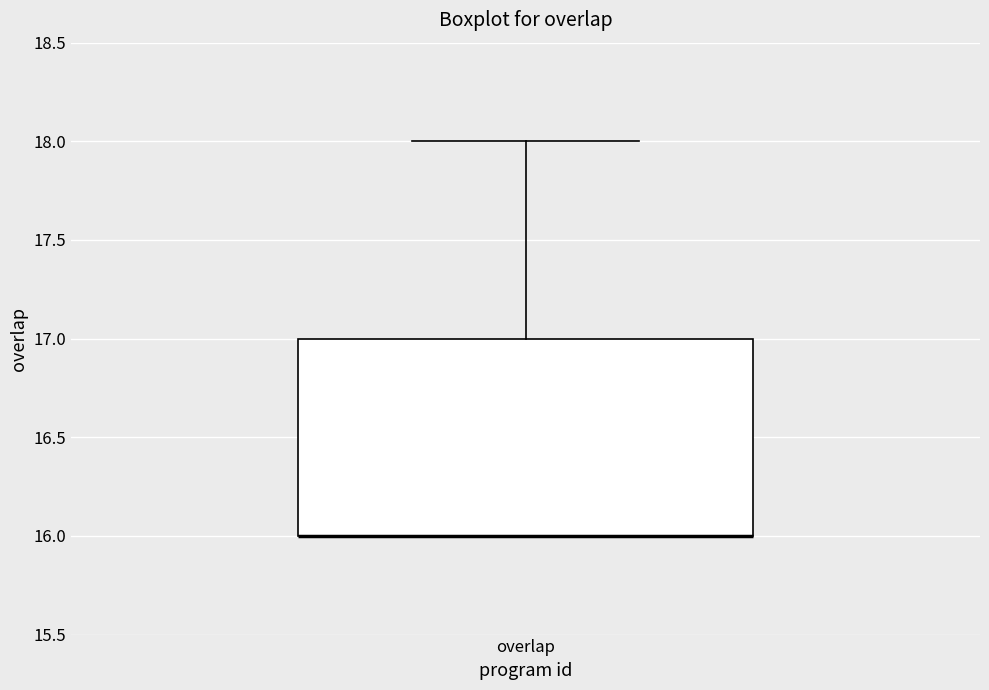

Where does the upper whisker of the box for overlap end on the y-axis? The values are not printed on the chart, so give them approximately, as read against the axis.

18